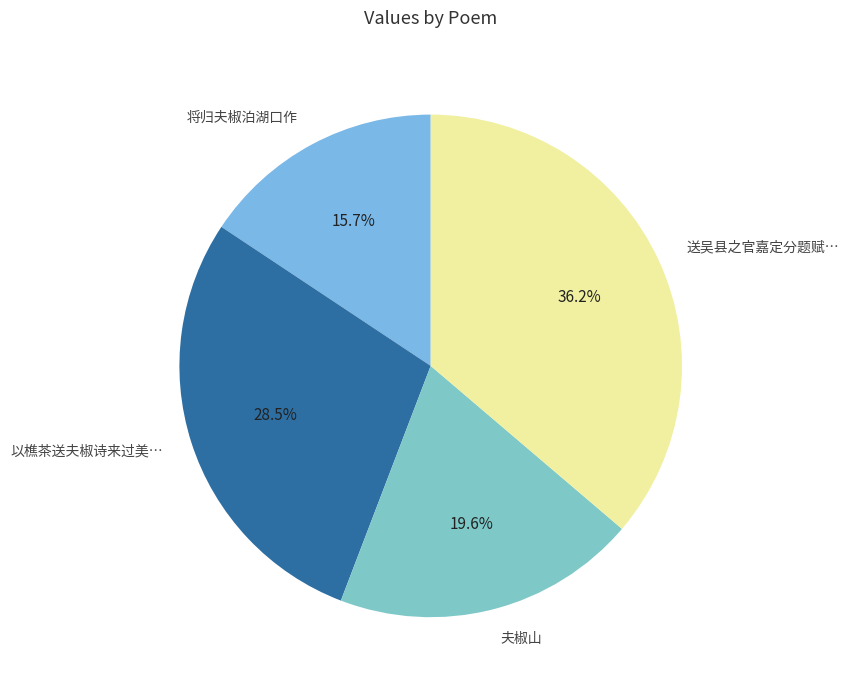

Approximately how many times larger is the value at 将归夫椒泊湖口作 compared to 送吴县之官嘉定分题赋…?

0.4